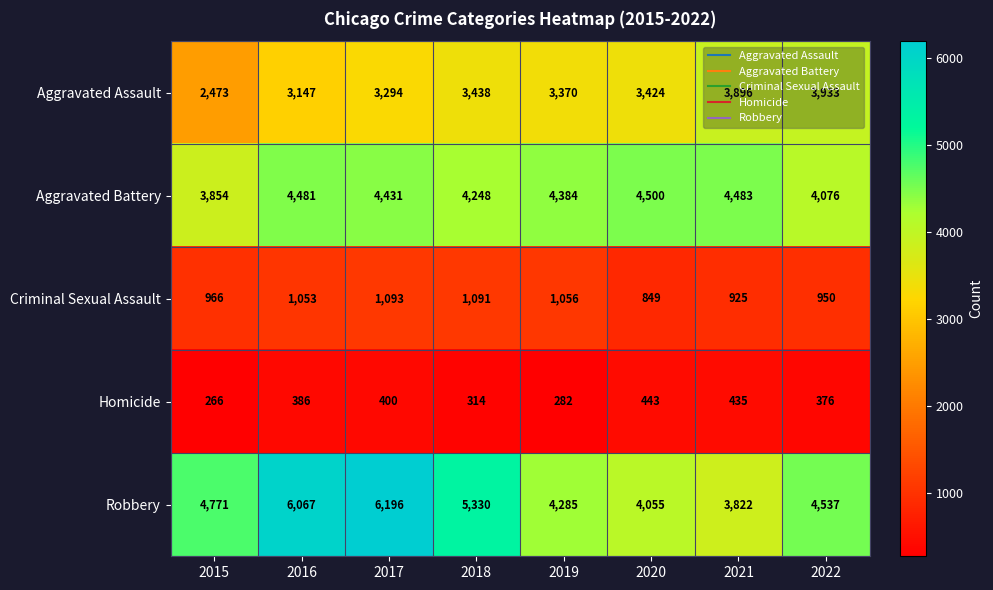

What is the sum of all Criminal Sexual Assault values?

7983